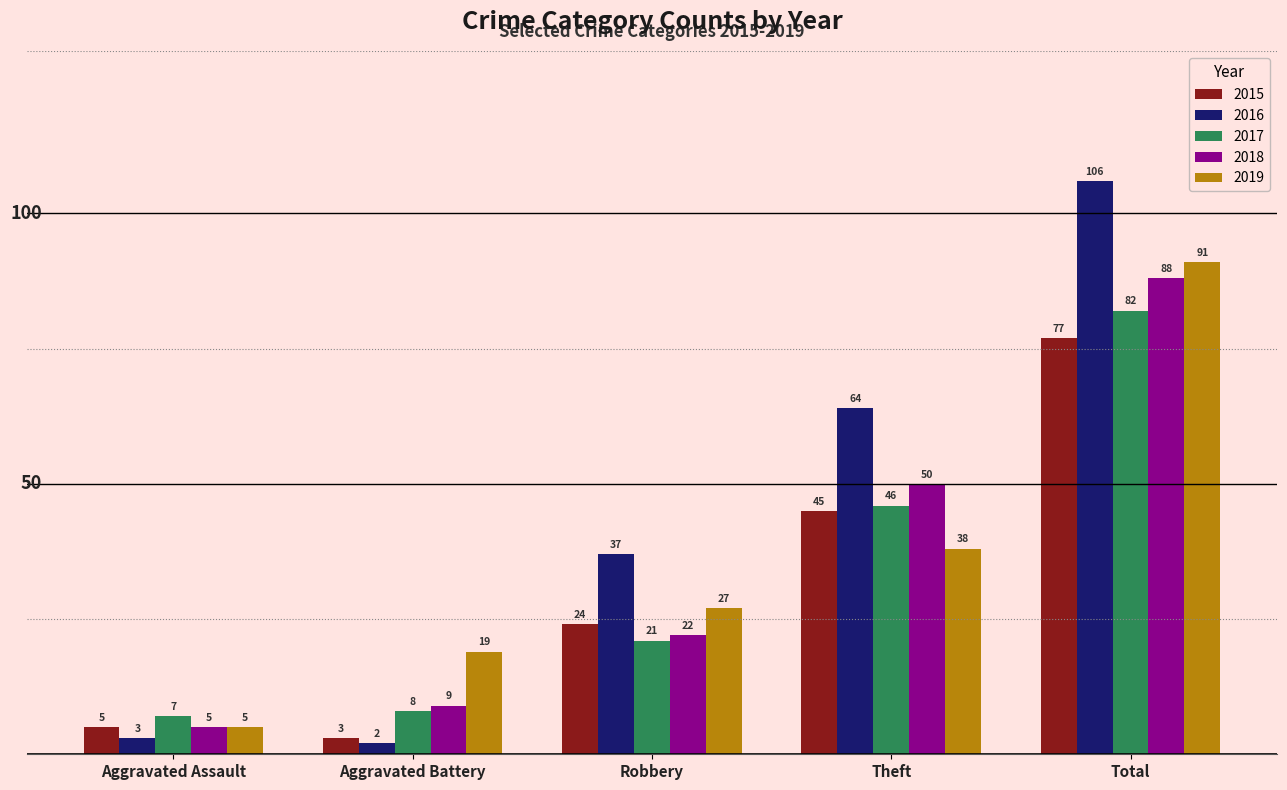

What is the approximate value of 2018 at Aggravated Battery, to the nearest 5?

10